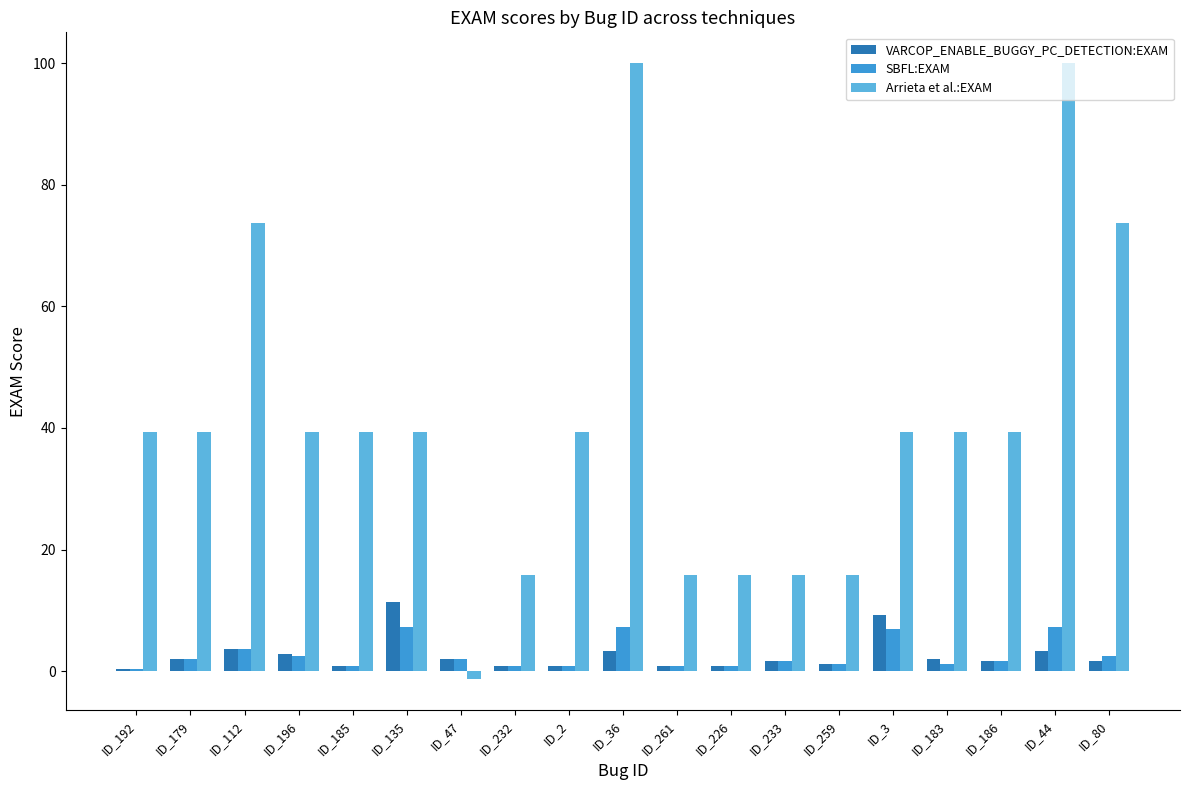

Which category has the lowest value across all series?

ID_47